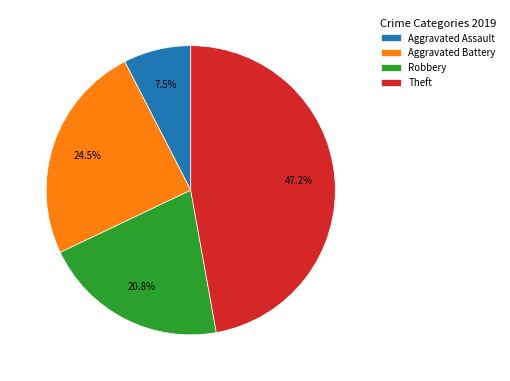

To the nearest percent, what is the difference between the Robbery and Theft slice percentages?

26%